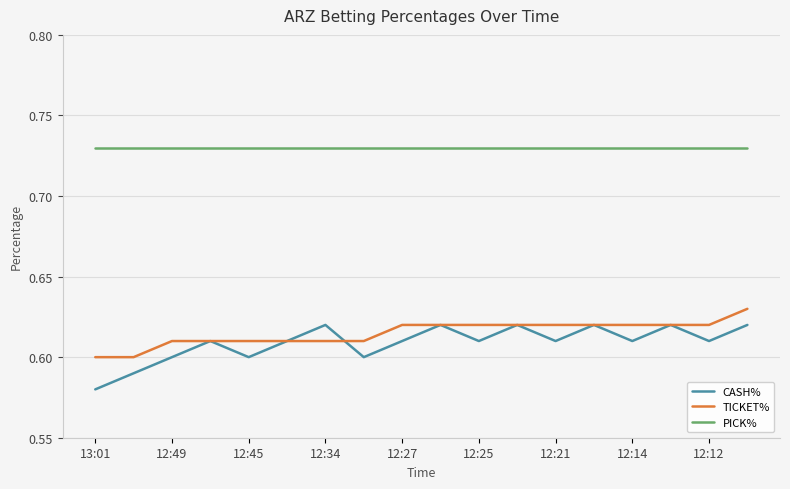

Which series has the widest spread of values?

CASH%